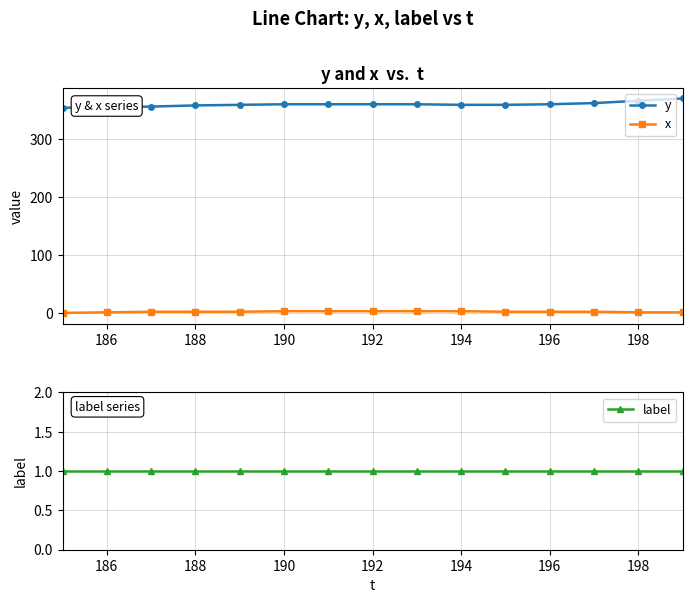

True or false: y and x intersect in this chart.

False